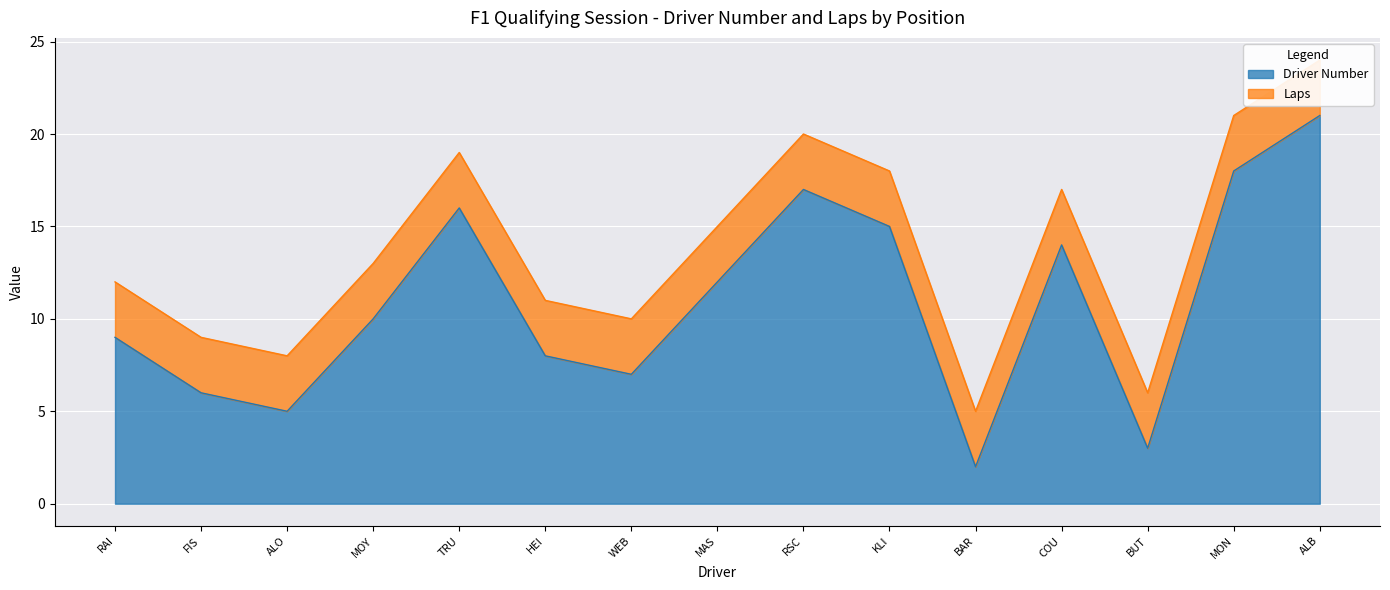

List the labels in order of Driver Number value, largest first.

ALB, MON, RSC, TRU, KLI, COU, MAS, MOY, RAI, HEI, WEB, FIS, ALO, BUT, BAR